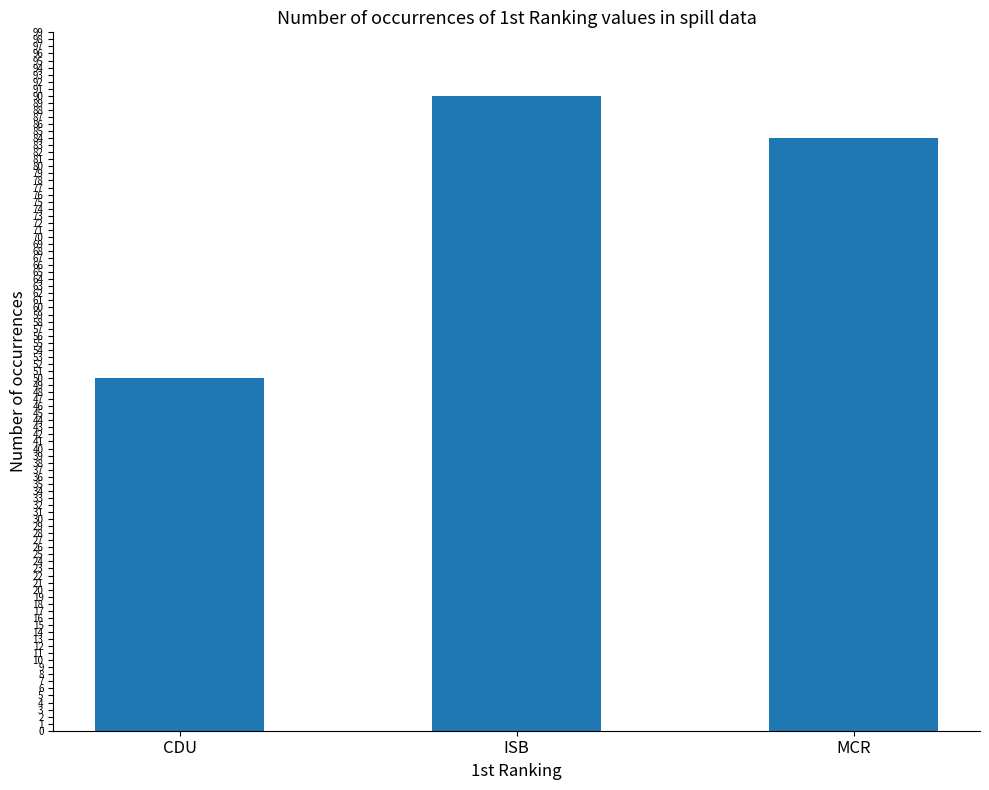

List the labels in order of value, smallest first.

CDU, MCR, ISB